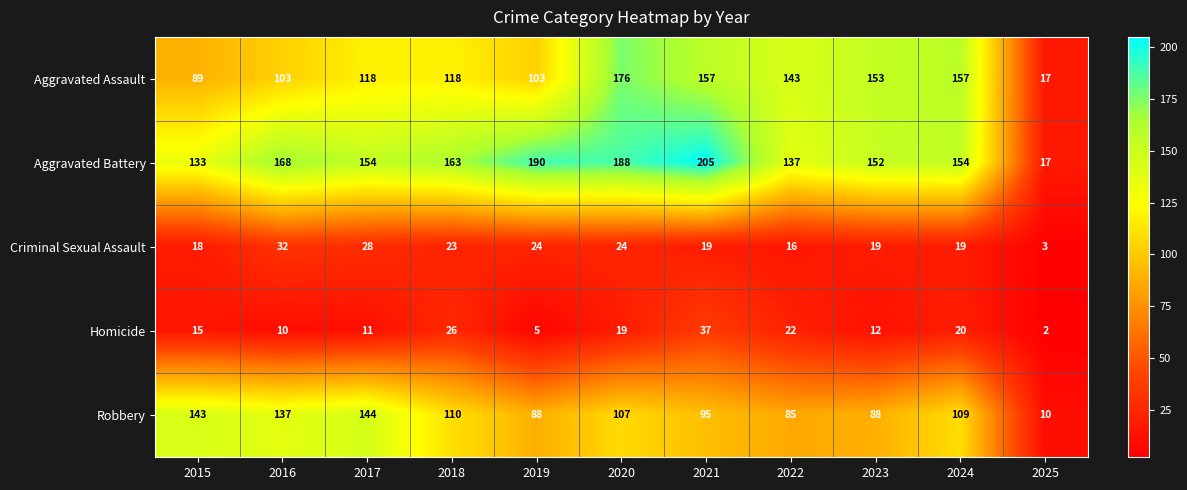

What is the difference between the highest and lowest values at 2020?

169